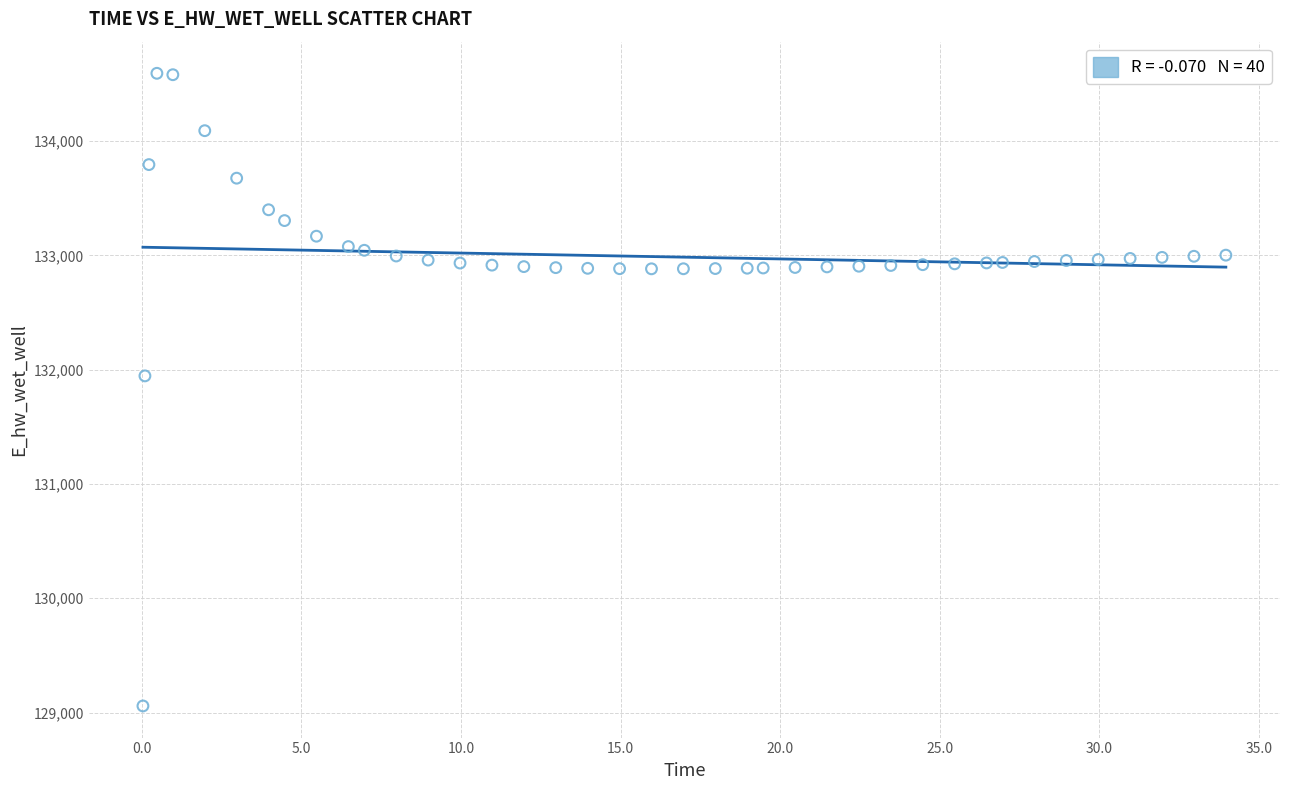

What Y value in the scatter plot is closest to 131825?

131945.9